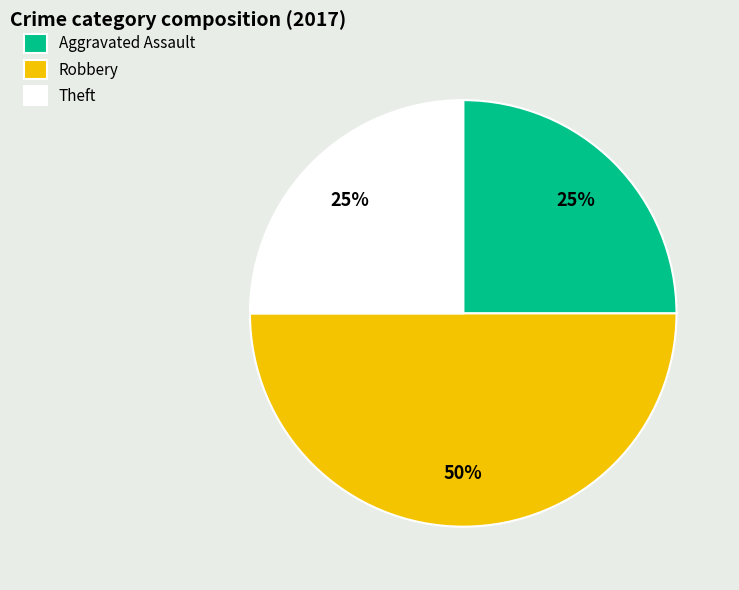

Does Theft represent more than half of the total?

No